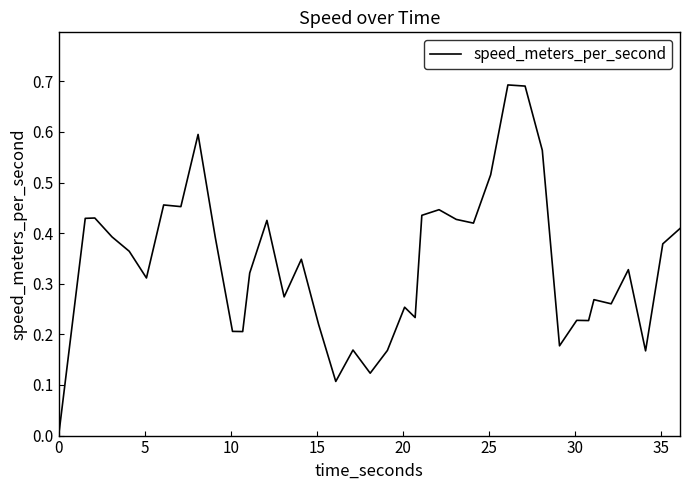

Does the chart have visible grid lines?

No